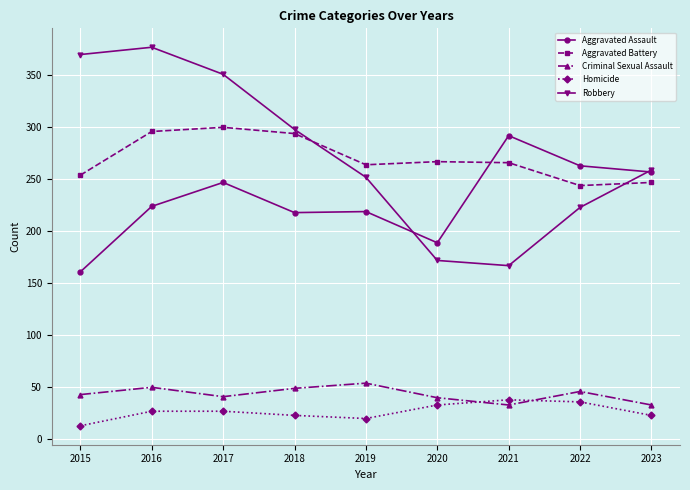

What is the value of the Homicide point at the 9th from the left?

23